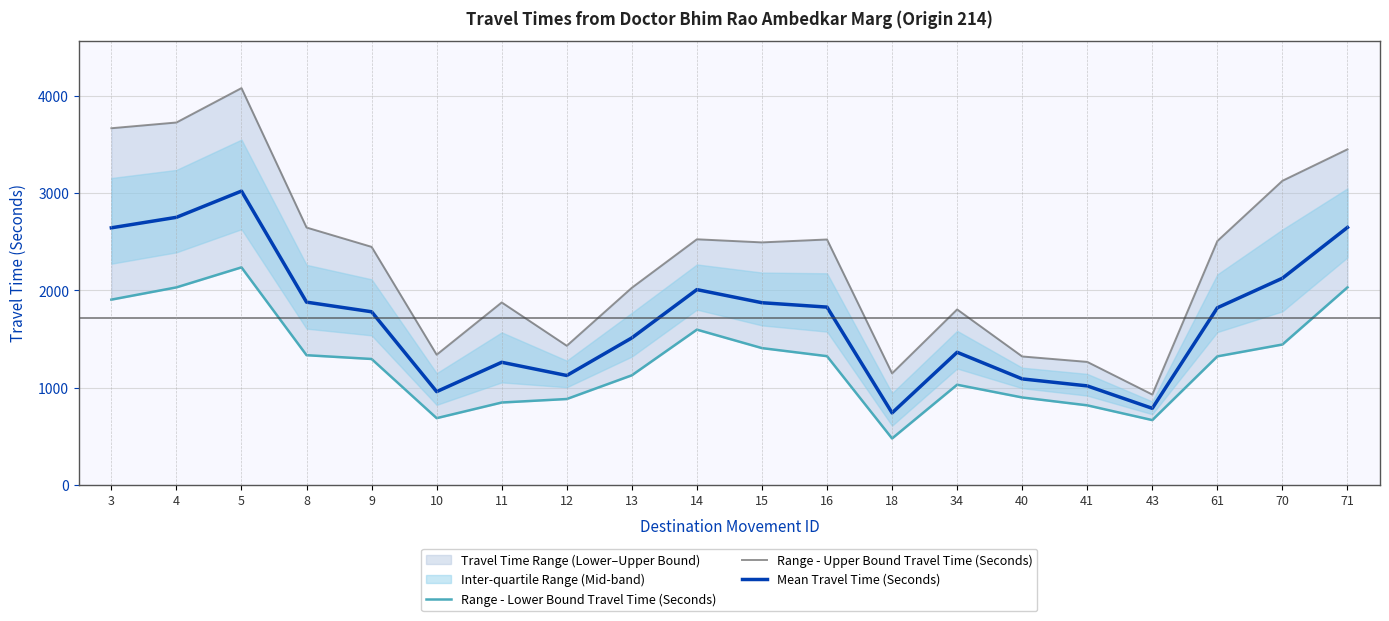

Where is the first local maximum for Range - Upper Bound Travel Time (Seconds)?

5